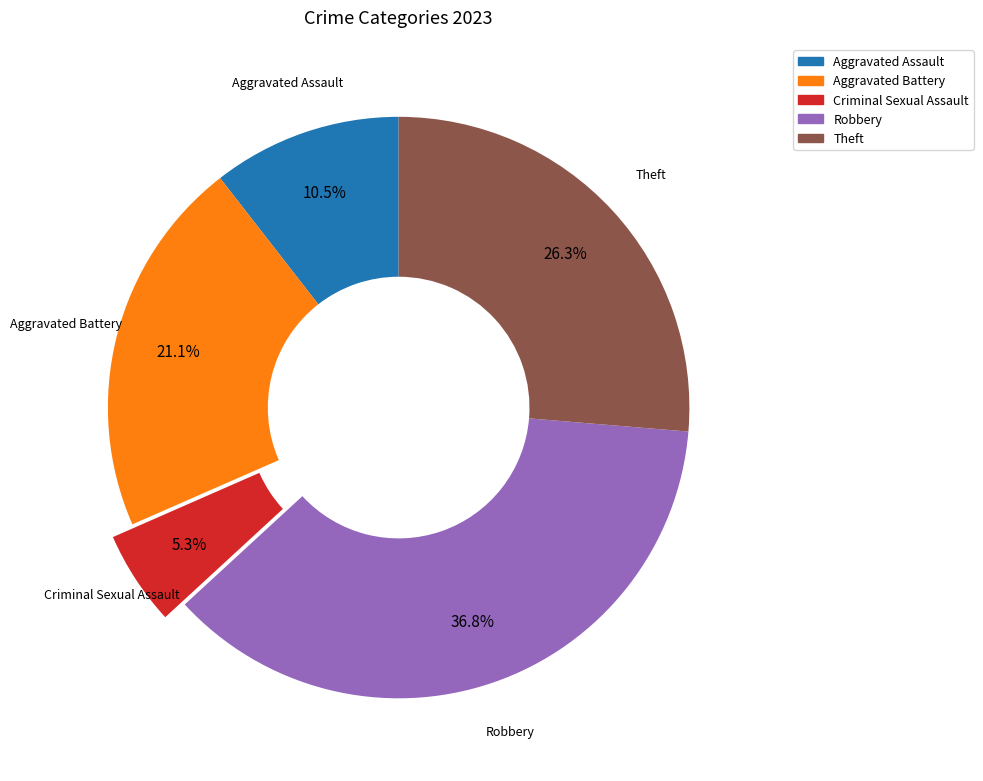

Does any single category account for the majority?

No